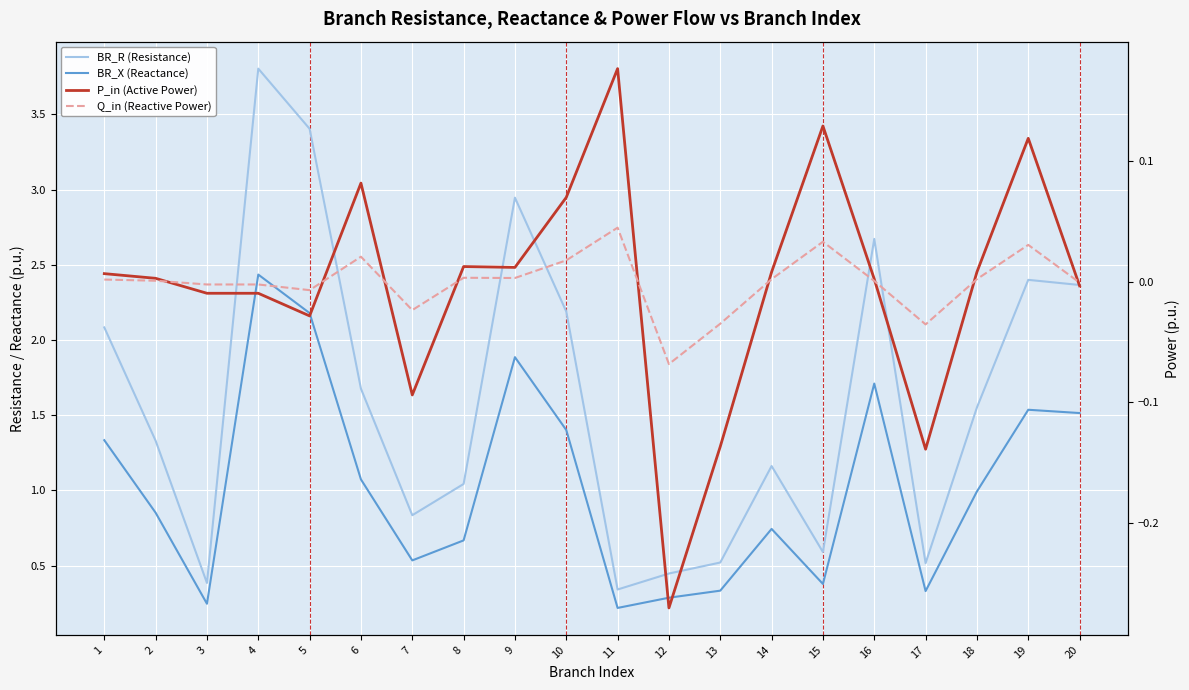

The value of Q_in (Reactive Power) at 16 is 0.0. True or false?

True